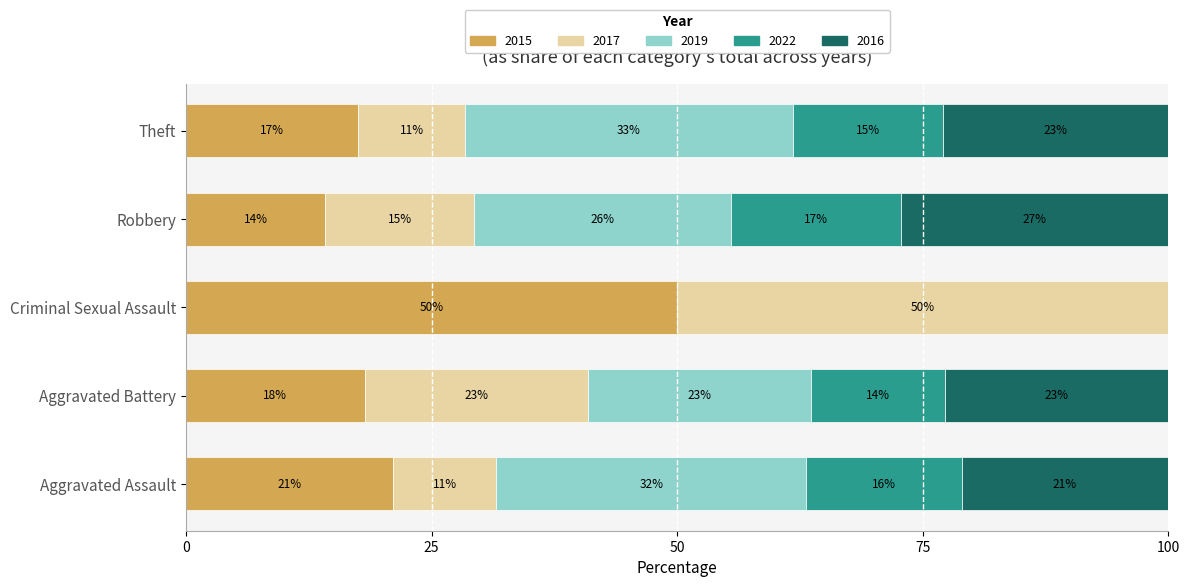

What are all the series names shown in the legend?

2015, 2017, 2019, 2022, 2016